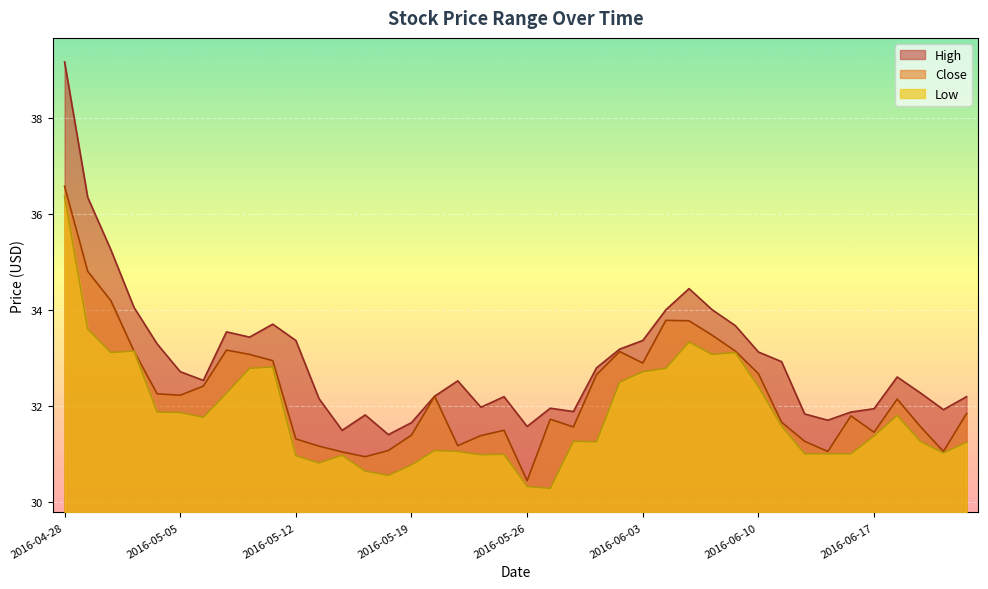

The Close series shows 33.8 at 2016-06-06. True or false?

True